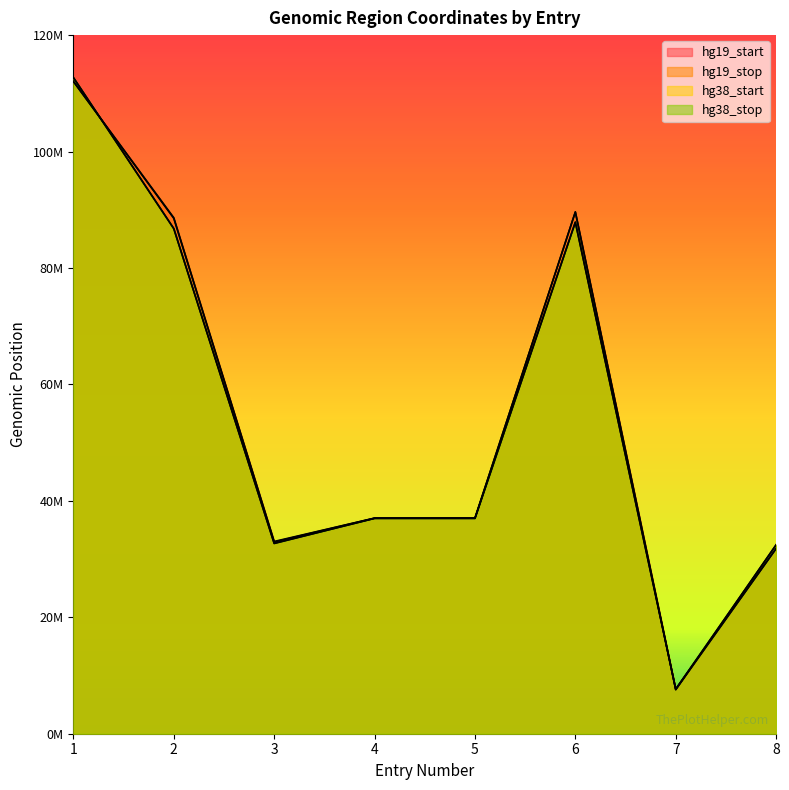

Rank the series at 8 from highest to lowest value.

hg19_stop, hg38_stop, hg19_start, hg38_start